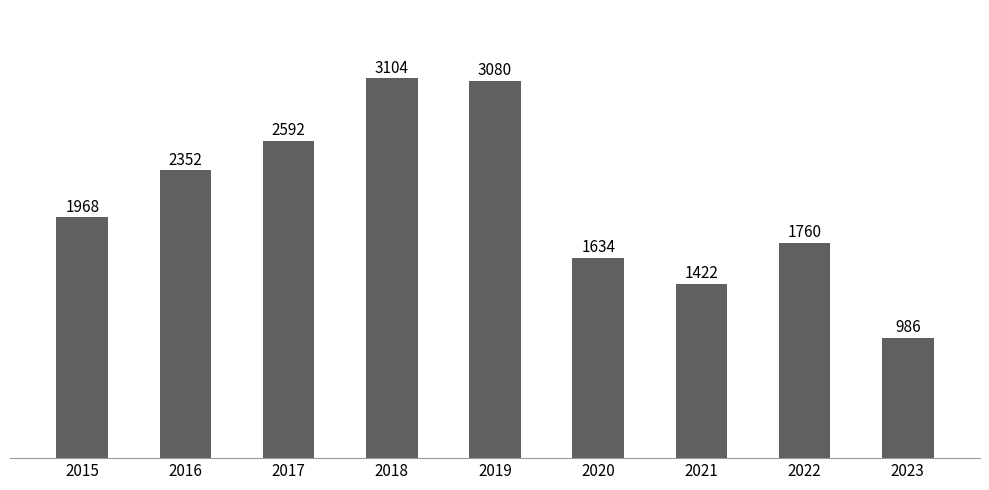

What is the sum of the values at 2015 and 2022?

3728